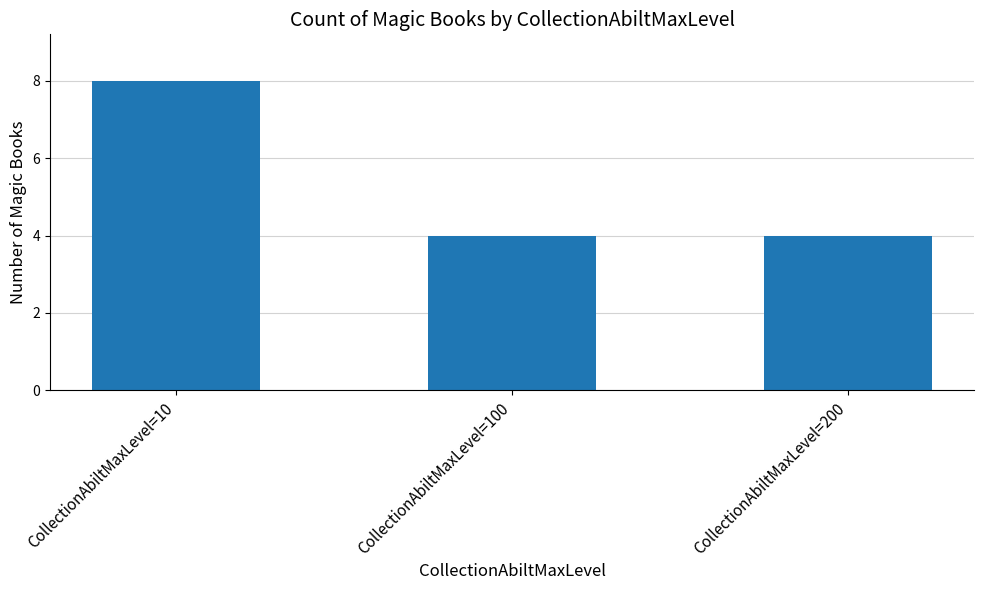

What is the sum of the values at CollectionAbiltMaxLevel=10 and CollectionAbiltMaxLevel=200?

12